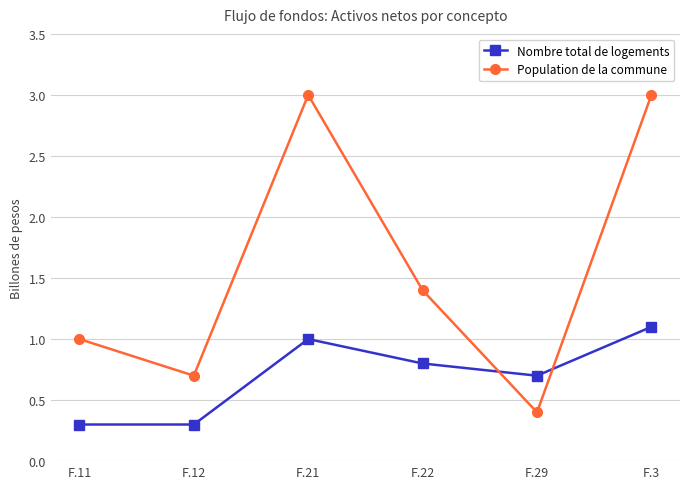

Reading left to right, extract all data points from this chart.

Nombre total de logements: F.11=0.3	F.12=0.3	F.21=1.0	F.22=0.8	F.29=0.7	F.3=1.1
Population de la commune: F.11=1.0	F.12=0.7	F.21=3.0	F.22=1.4	F.29=0.4	F.3=3.0